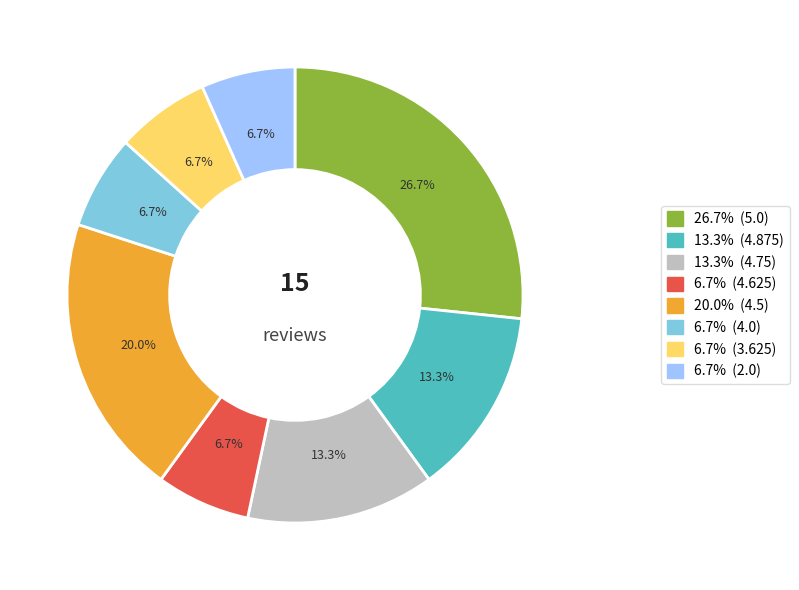

Does any single category account for the majority?

No